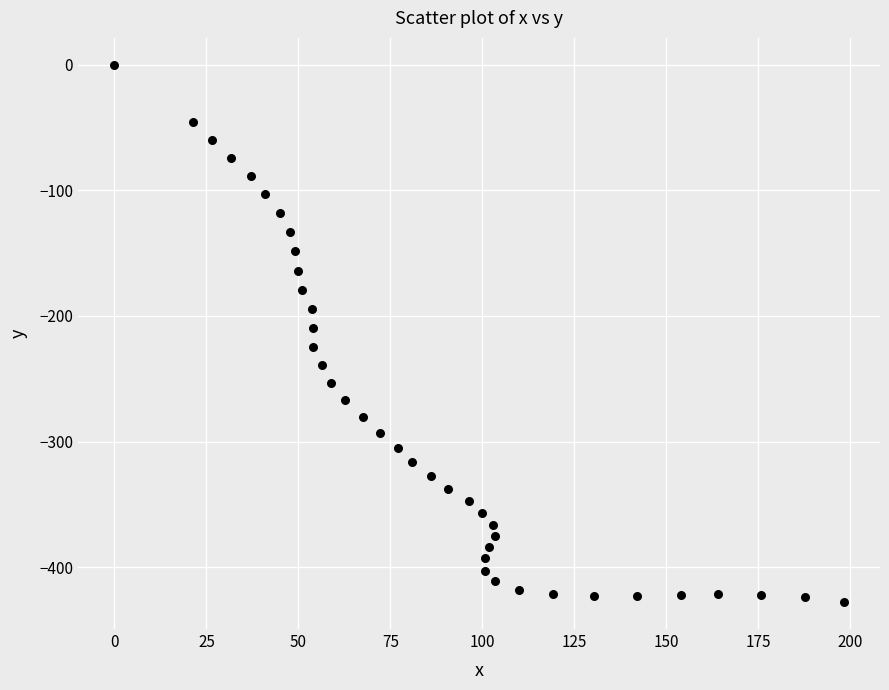

What is the range of X values (max minus min)?

198.2